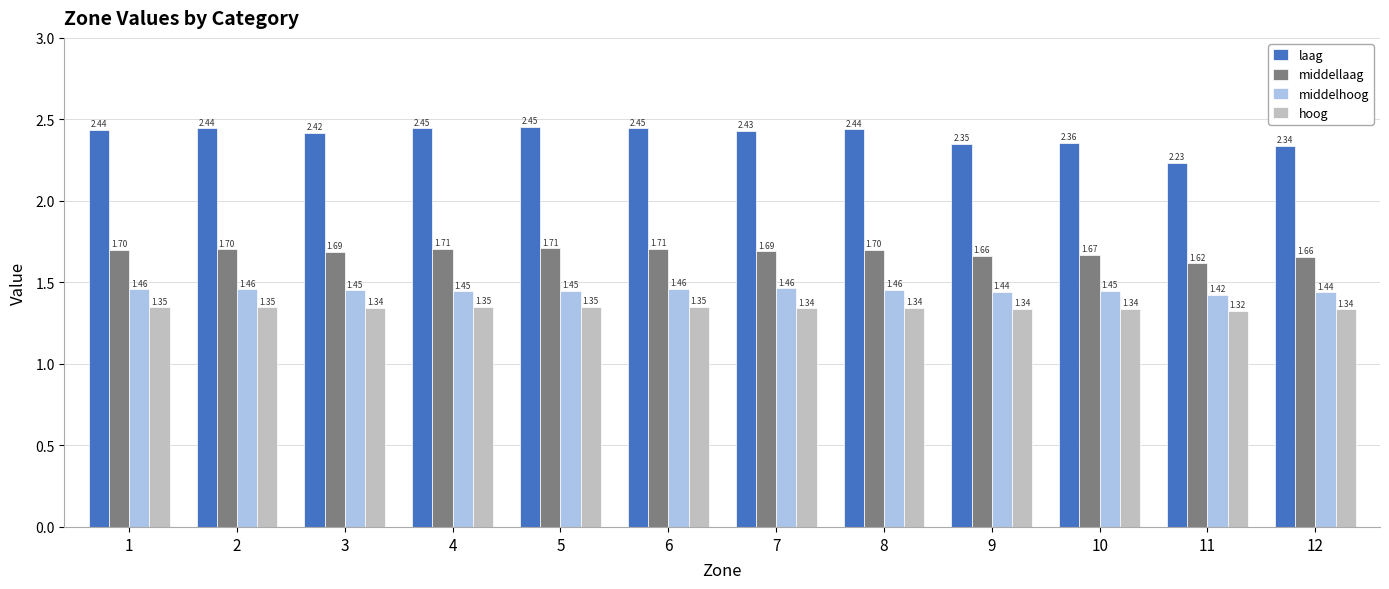

What is the total value across all series at 1?

6.9